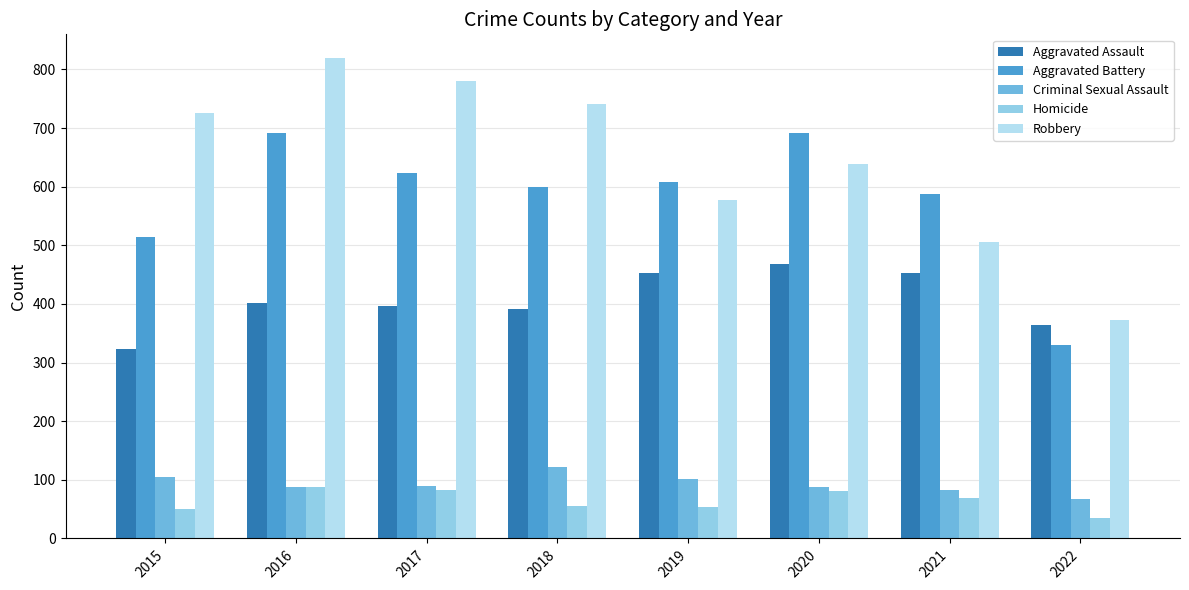

What is the average value of the Robbery series?

645